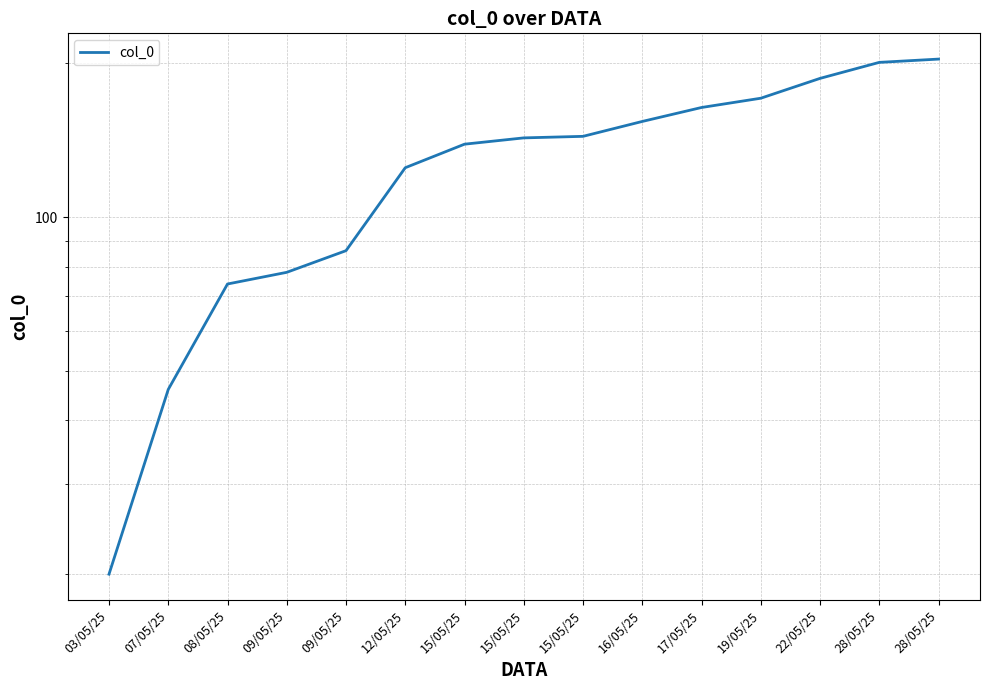

The chart shows a value of 171 at 19/05/25. True or false?

True